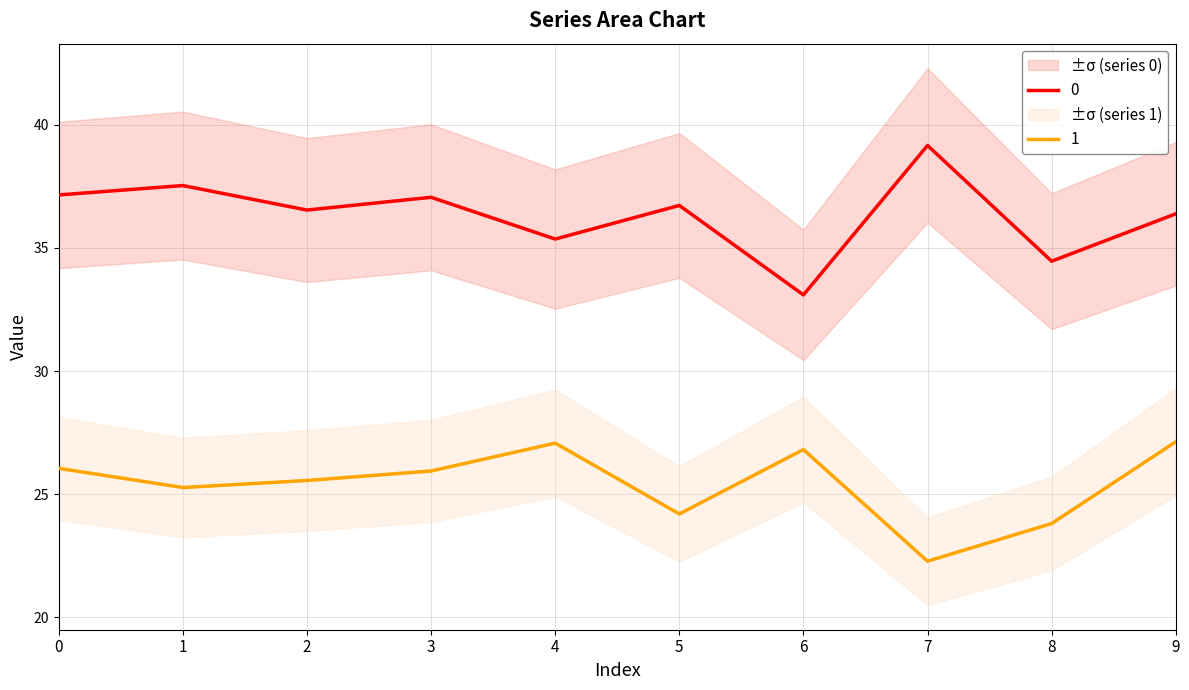

Rank the categories by 1 value from highest to lowest.

9, 4, 6, 0, 3, 2, 1, 5, 8, 7